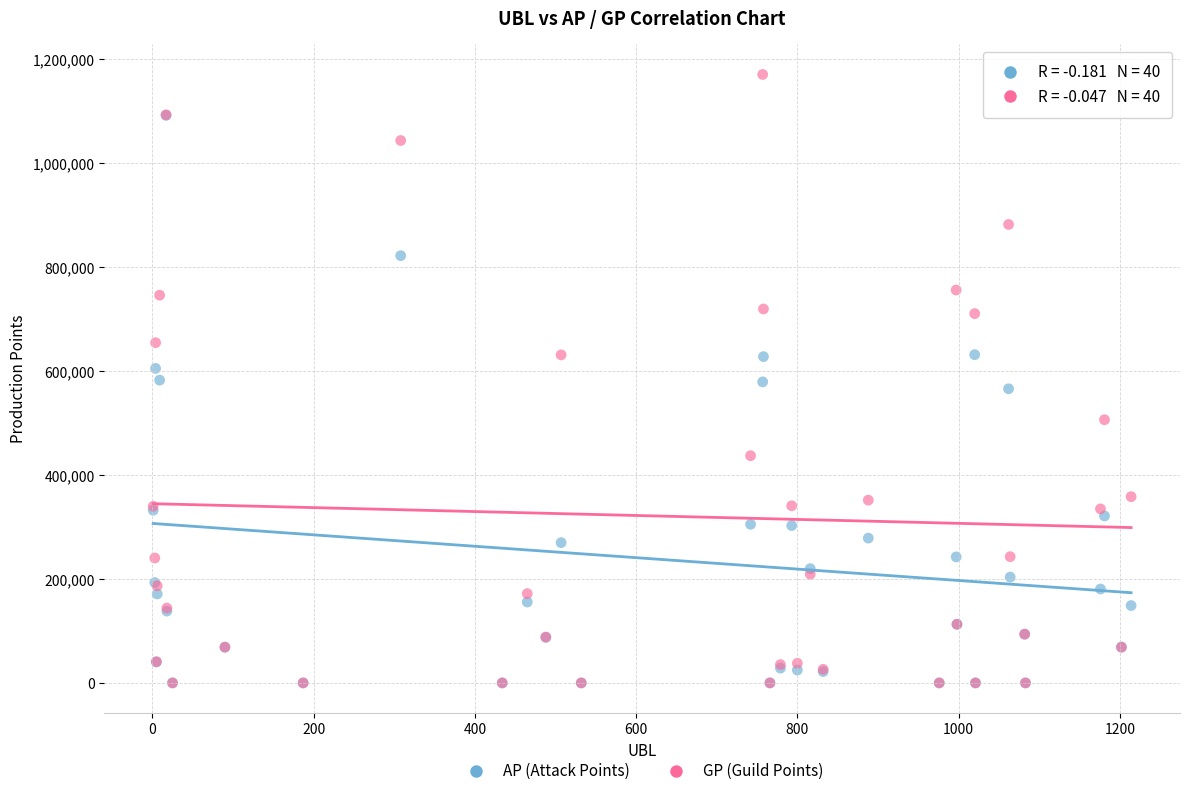

Which series has the largest Y range (max minus min)?

GP (Guild Points)